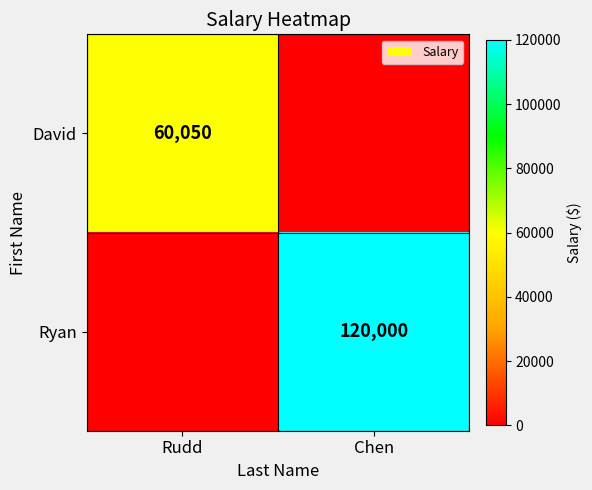

The Ryan series shows 120000 at Chen. True or false?

True